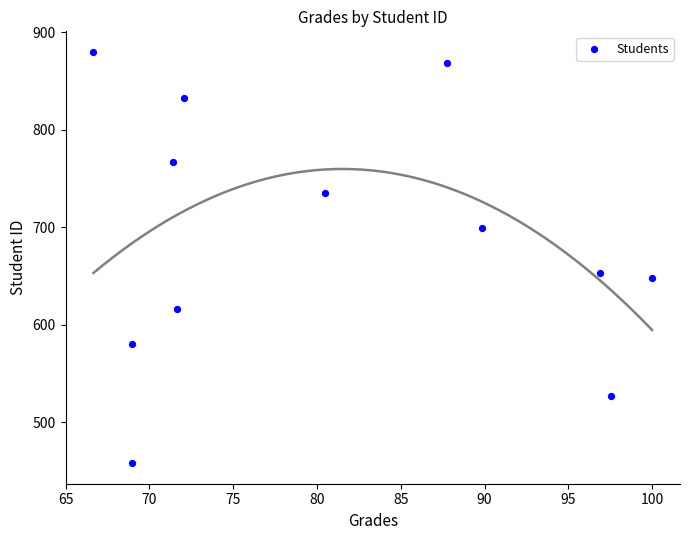

What is the average Y value?

689